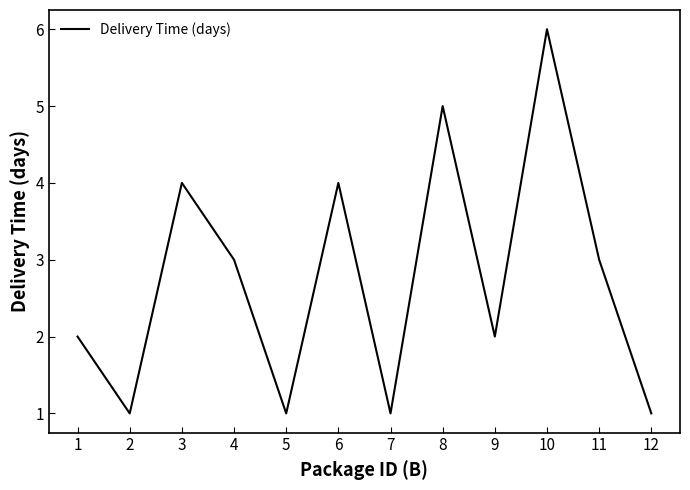

How many interior local valleys (lower than both neighbors) does the data have?

4